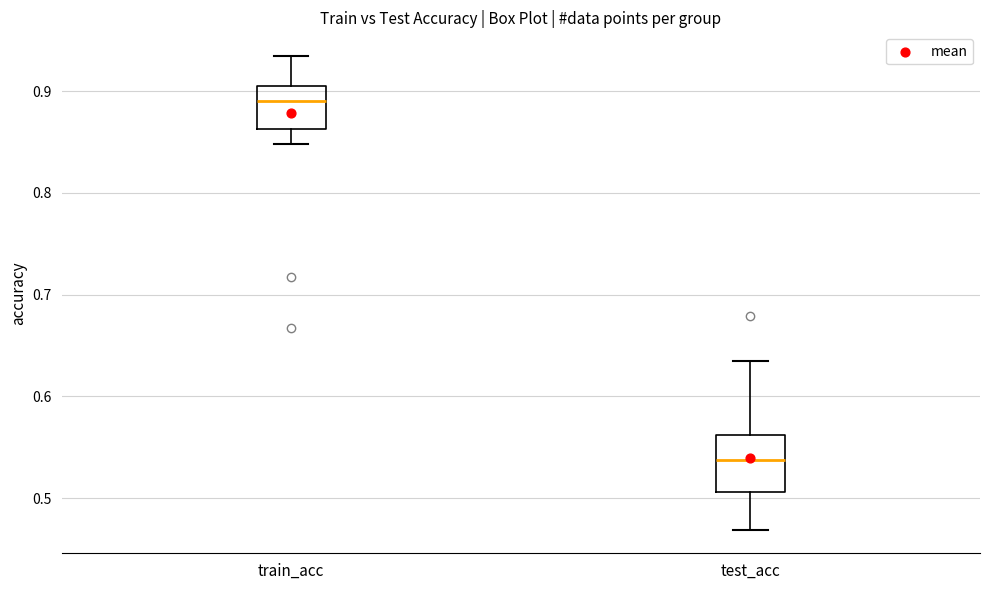

Where does the upper whisker of the box for train_acc end on the y-axis? The values are not printed on the chart, so give them approximately, as read against the axis.

0.93